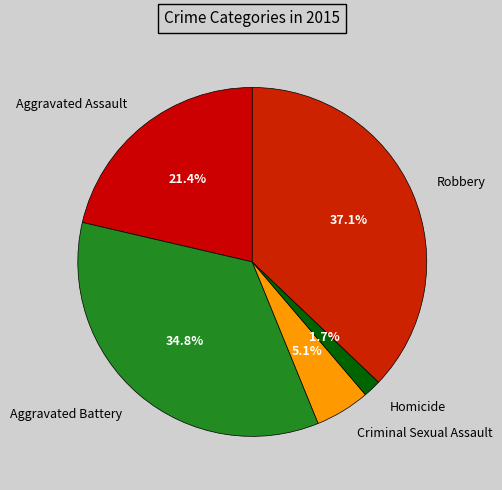

What is the smallest slice in the pie chart?

Homicide